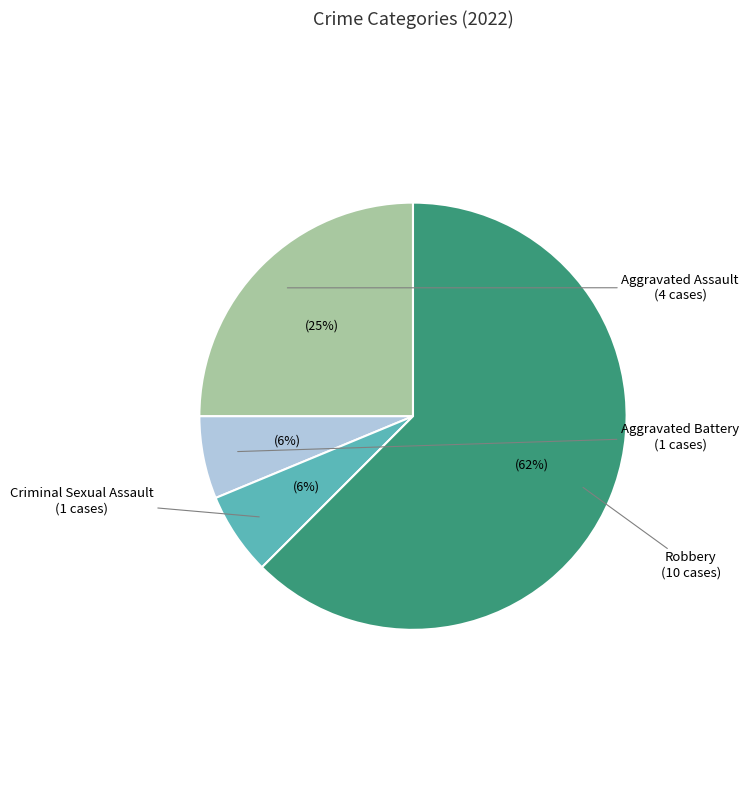

To the nearest percent, what is the average slice percentage?

25%